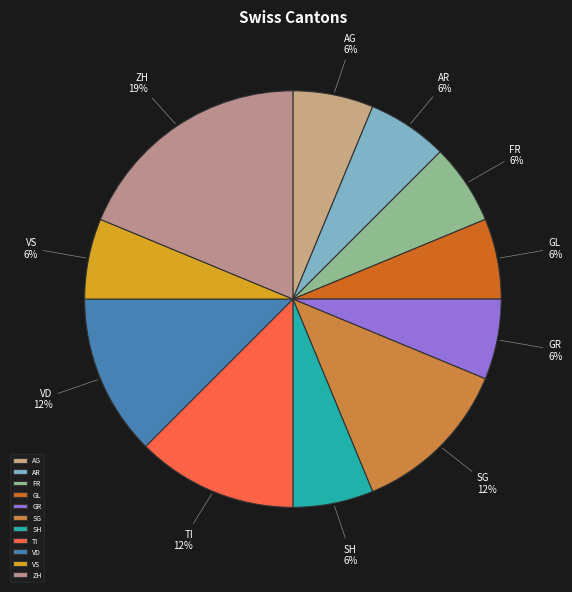

Which slice is the largest?

ZH